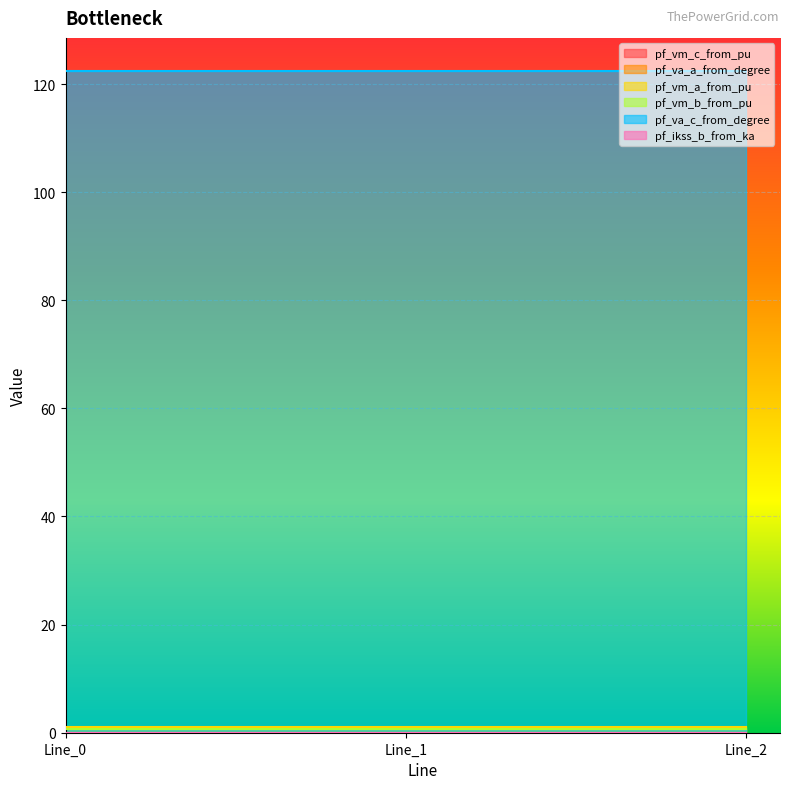

What is the value of the pf_vm_c_from_pu point at the 3rd from the left?

0.9